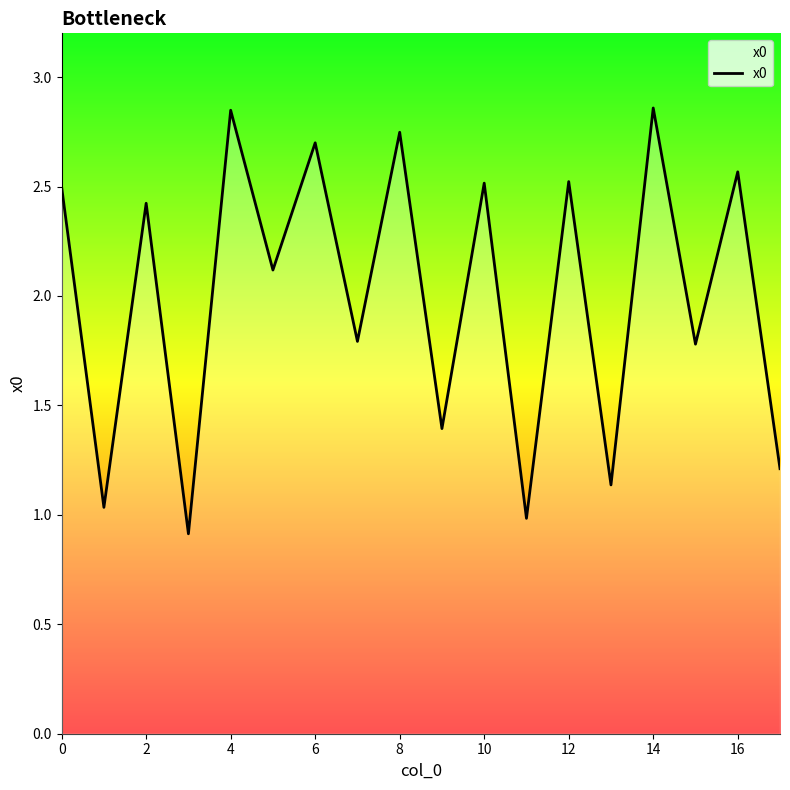

What is the minimum value shown in the chart?

0.9